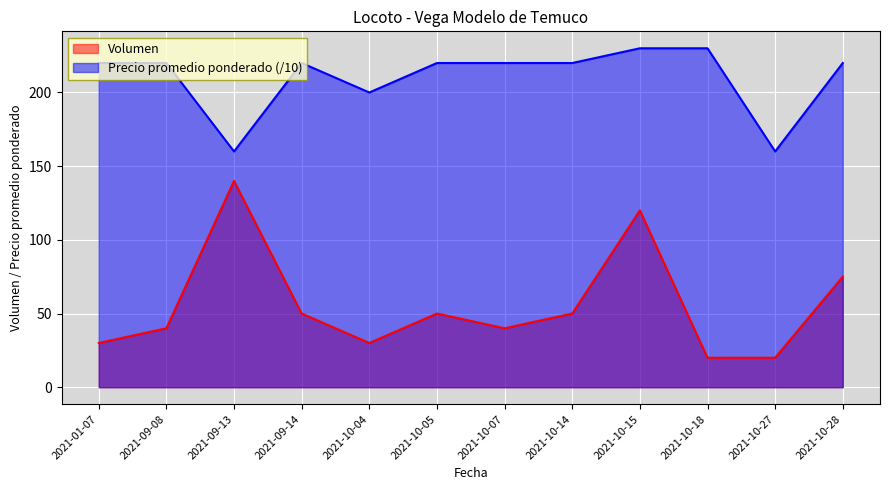

Reading left to right, extract all data points from this chart.

Volumen: 2021-01-07=30	2021-09-08=40	2021-09-13=140	2021-09-14=50	2021-10-04=30	2021-10-05=50	2021-10-07=40	2021-10-14=50	2021-10-15=120	2021-10-18=20	2021-10-27=20	2021-10-28=75
Precio promedio ponderado: 2021-01-07=220	2021-09-08=220	2021-09-13=160	2021-09-14=220	2021-10-04=200	2021-10-05=220	2021-10-07=220	2021-10-14=220	2021-10-15=230	2021-10-18=230	2021-10-27=160	2021-10-28=220